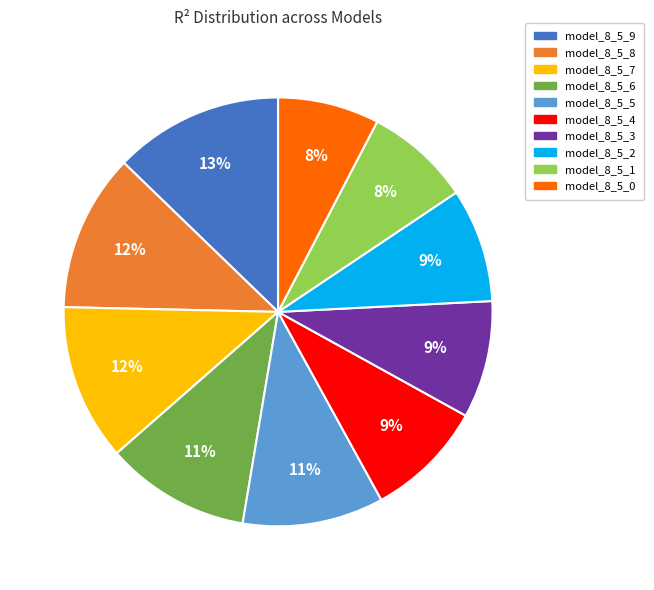

How many slices are in this pie chart?

10